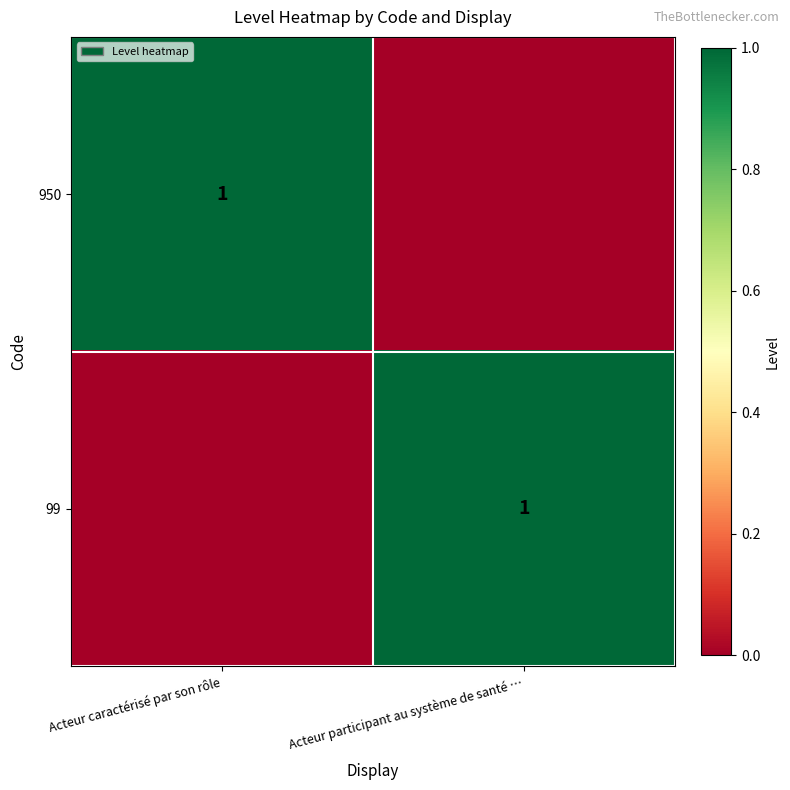

The value of 99 at Acteur participant au système de santé … is 0. True or false?

False